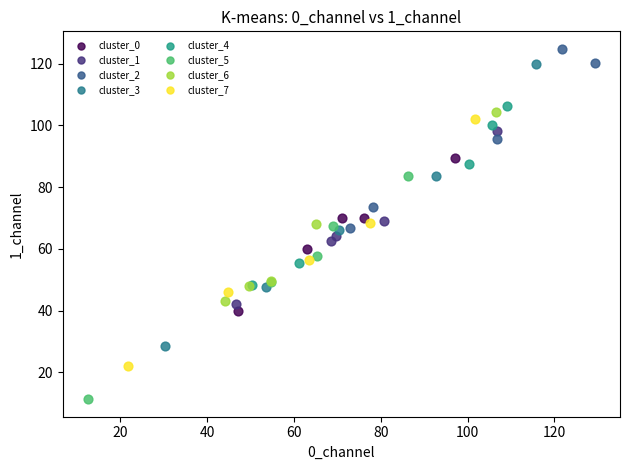

Which series has the largest Y range (max minus min)?

cluster_3